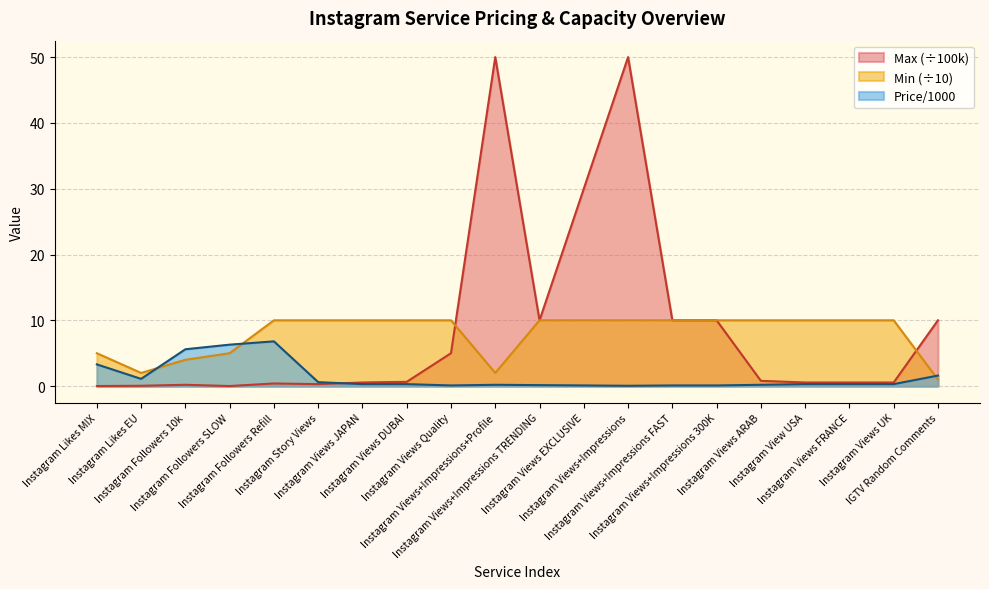

Where is the first local minimum for Min?

Instagram Likes EU